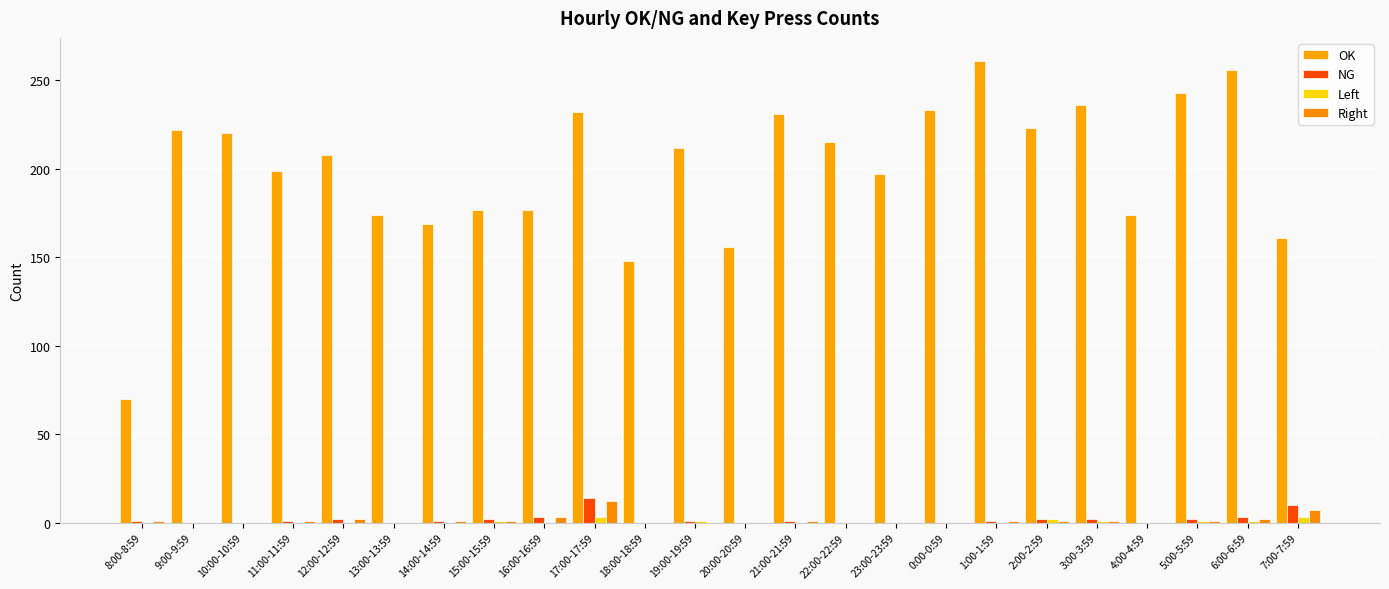

How many groups of bars are there?

24